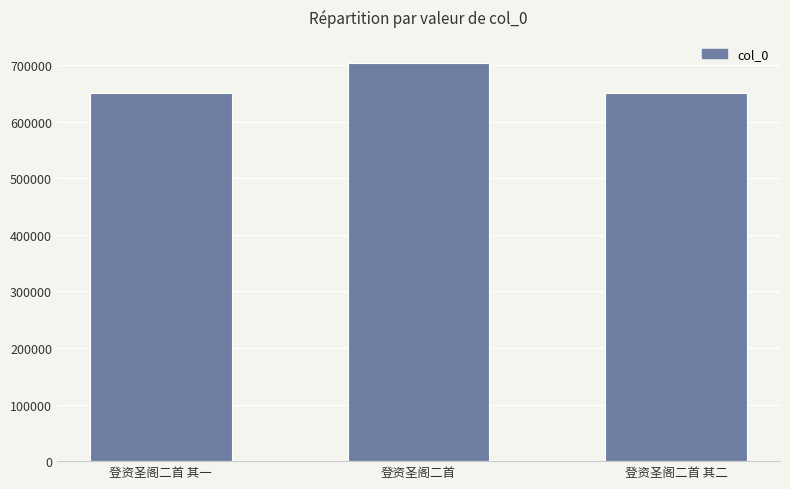

What is the value of the 2nd bar from the left?

704714